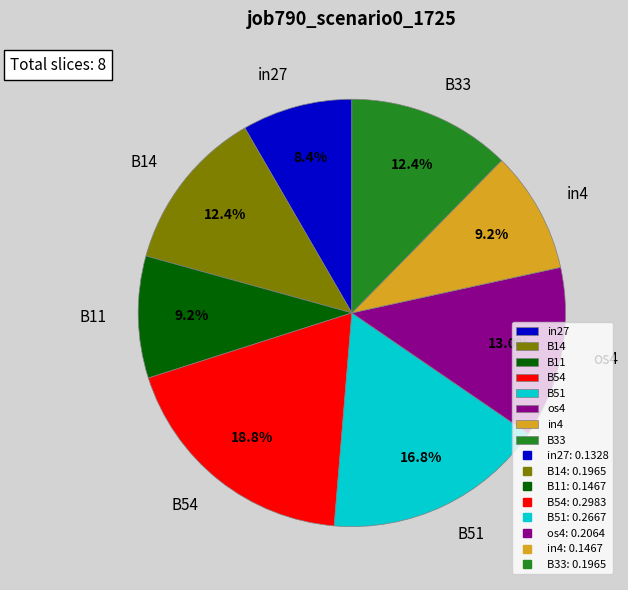

The B33 slice represents 24% of the pie. True or false?

False